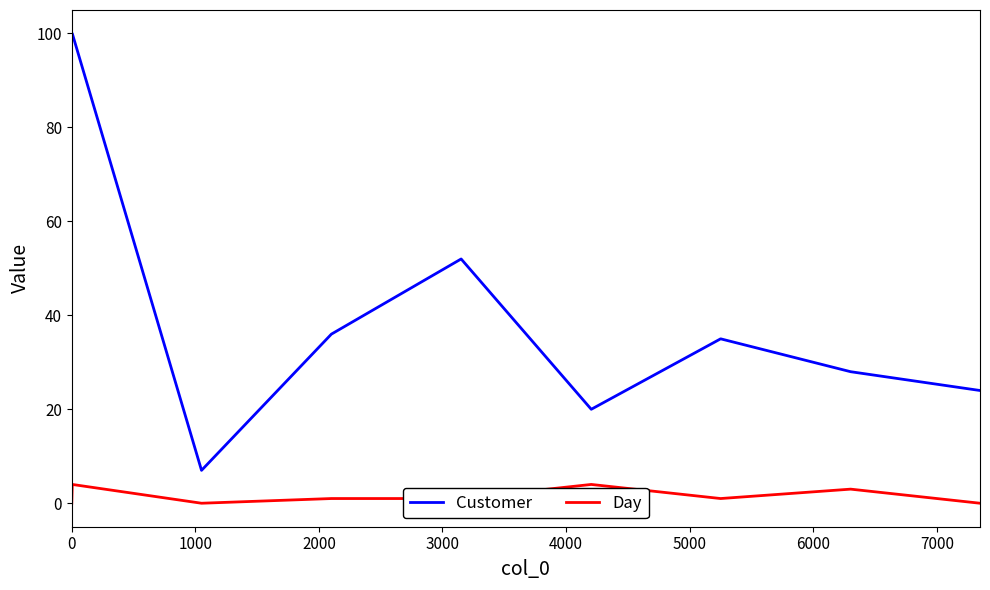

Which series has the largest range (max minus min)?

Customer